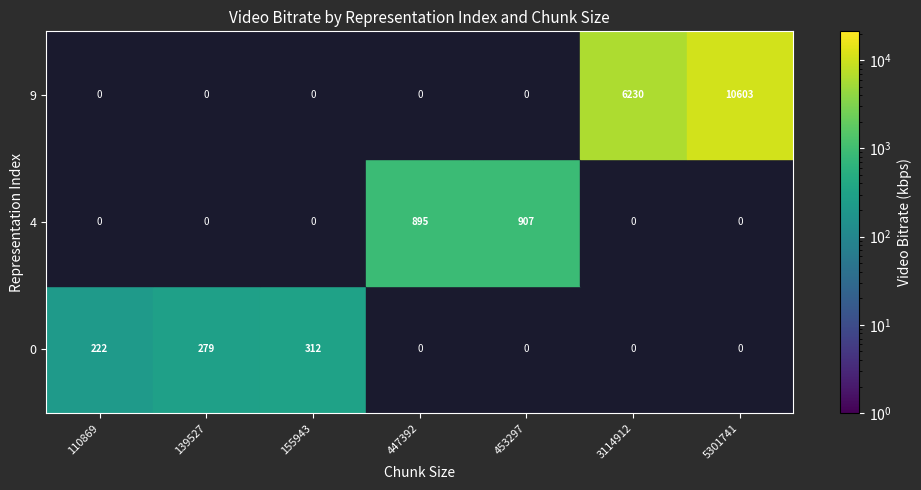

Rank the series by their maximum value, from lowest to highest.

0, 4, 9